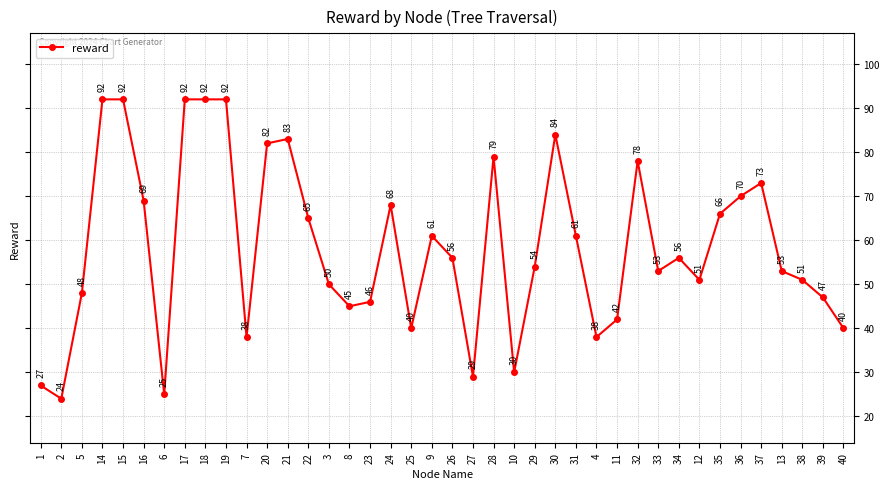

What is the maximum value shown in the chart?

92